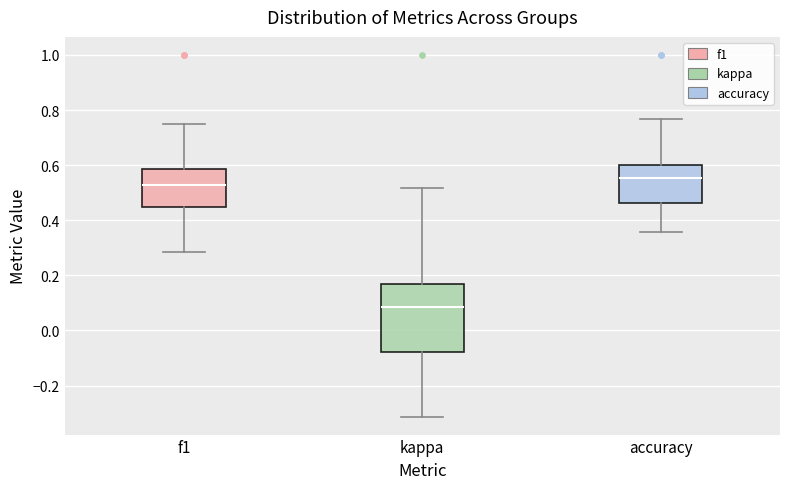

Reading left to right, read every box against the y-axis: the position of its median line, the range the box covers, and the ends of its whiskers. The values are not printed on the chart, so give them approximately, as read against the axis.

f1: median 0.52, box 0.44 to 0.58, whiskers 0.28 to 0.76
kappa: median 0.08, box -0.08 to 0.16, whiskers -0.32 to 0.52
accuracy: median 0.56, box 0.46 to 0.60, whiskers 0.36 to 0.76